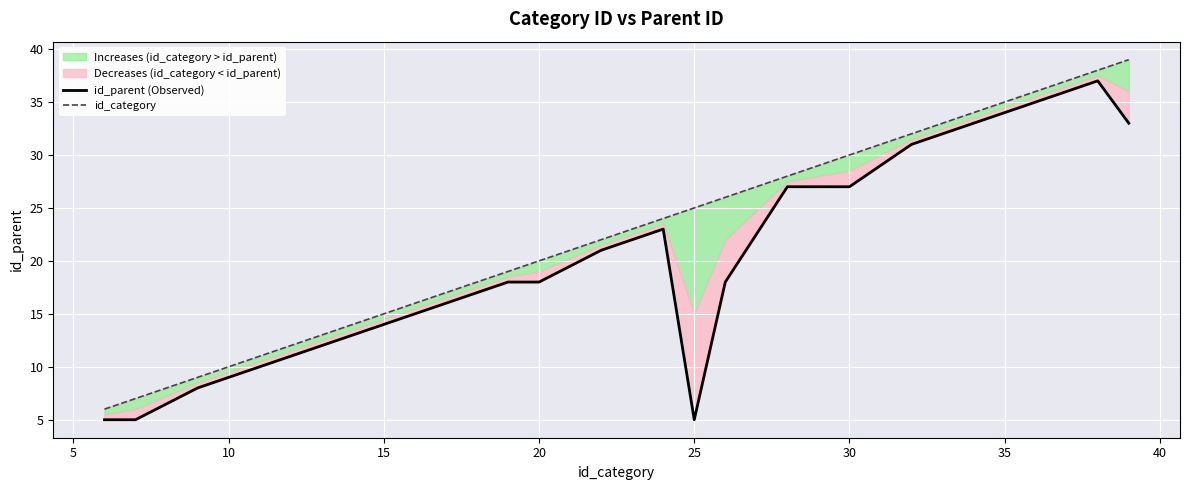

Rank the series by their maximum value, from highest to lowest.

id_category, id_parent (Observed)